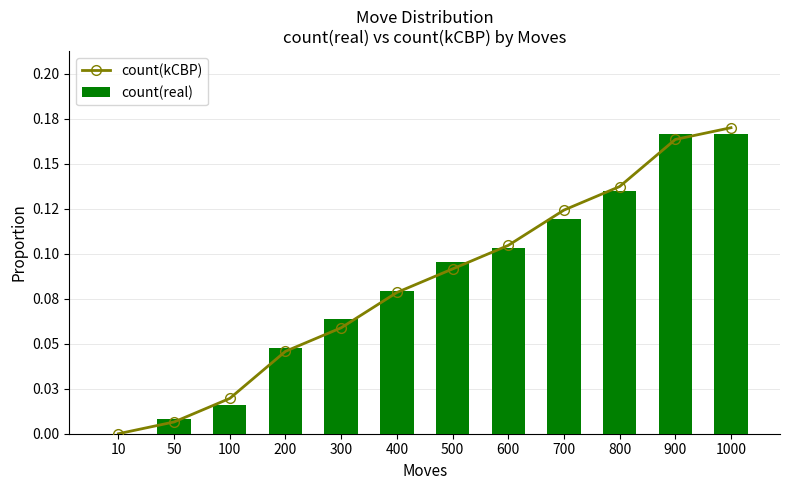

How many groups of bars are there?

12